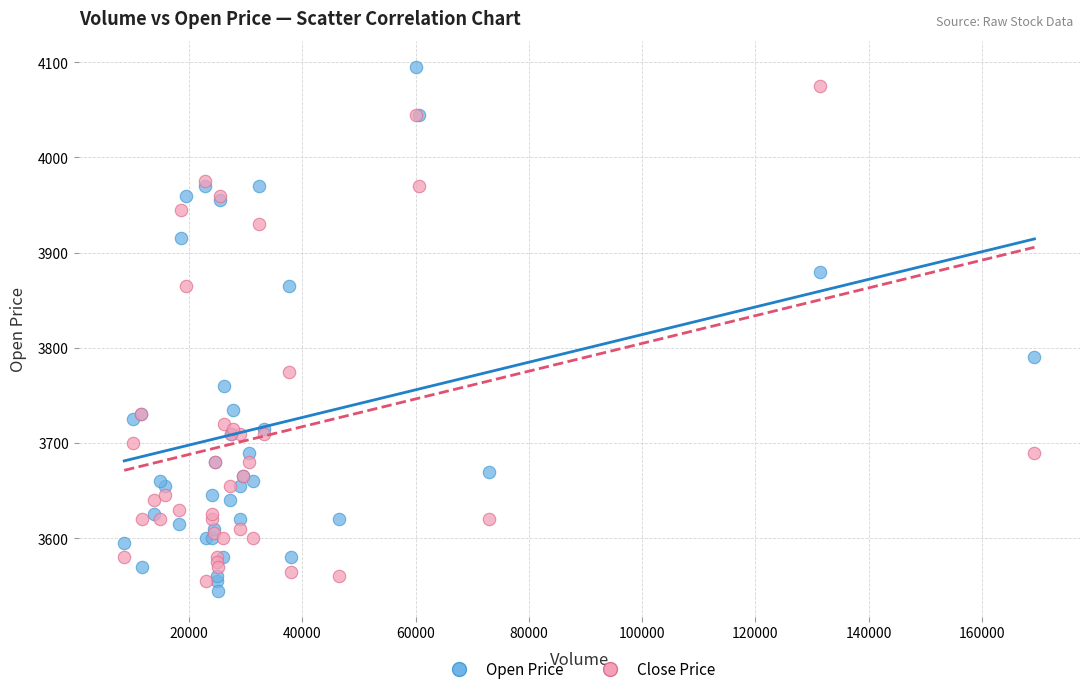

In the Close Price series, what Y value is closest to 3815?

3775